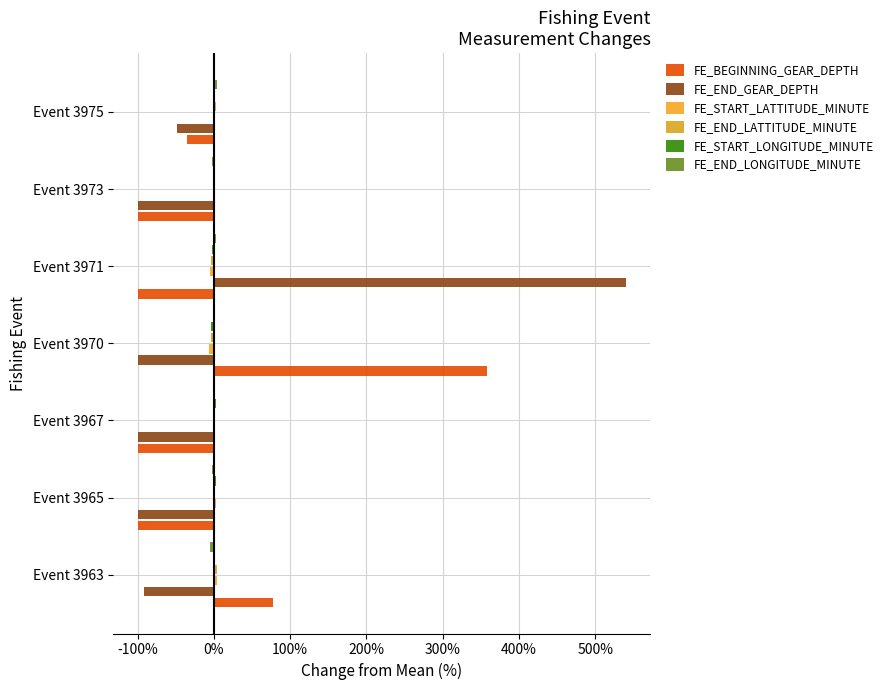

How many series are shown in this chart?

6